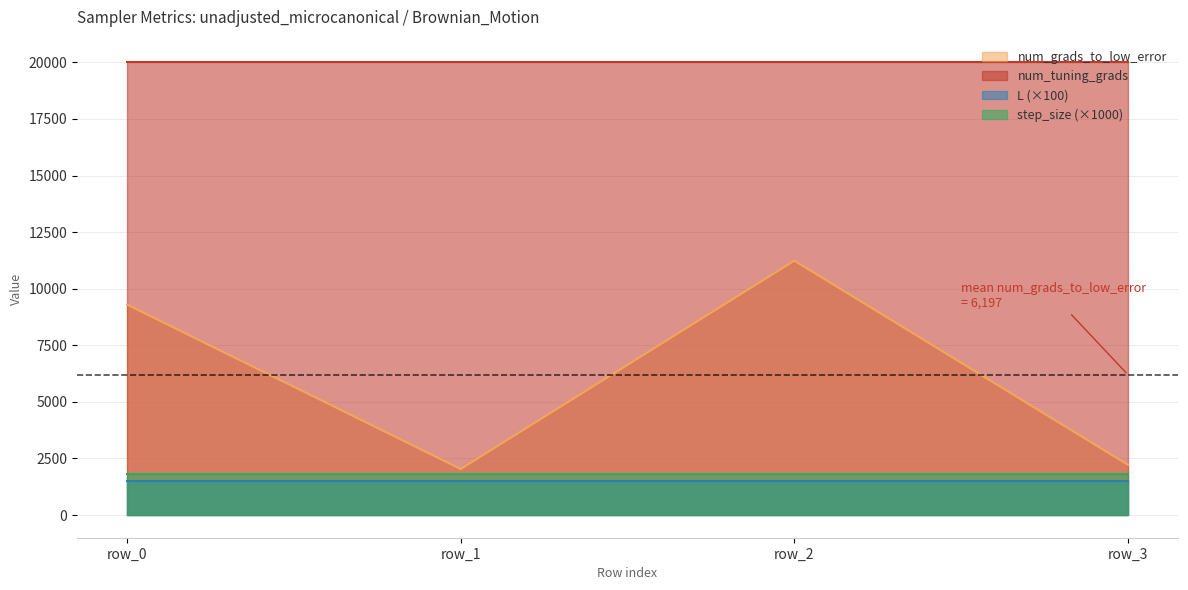

Which label corresponds to the largest value in the chart?

row_0